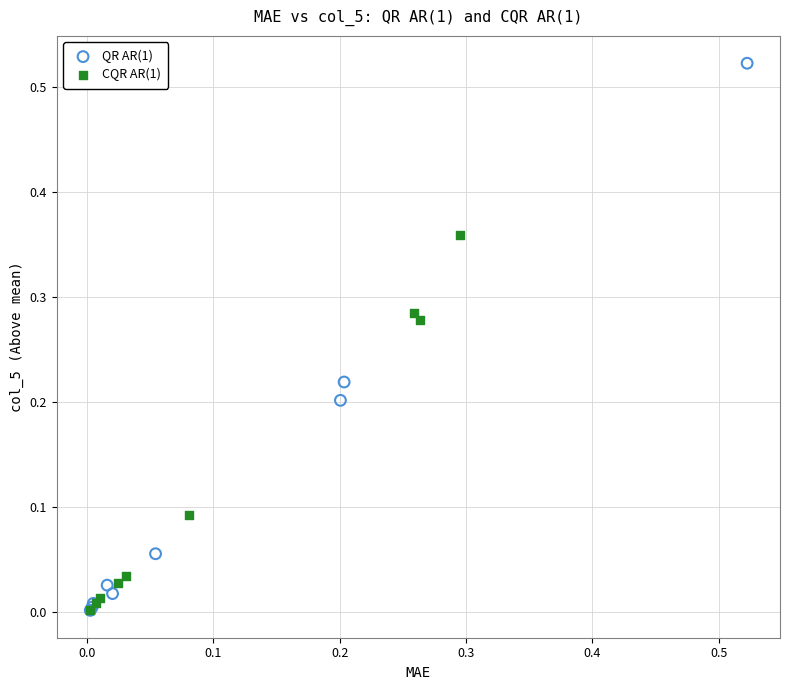

Which series has the widest spread of Y values?

QR AR(1)